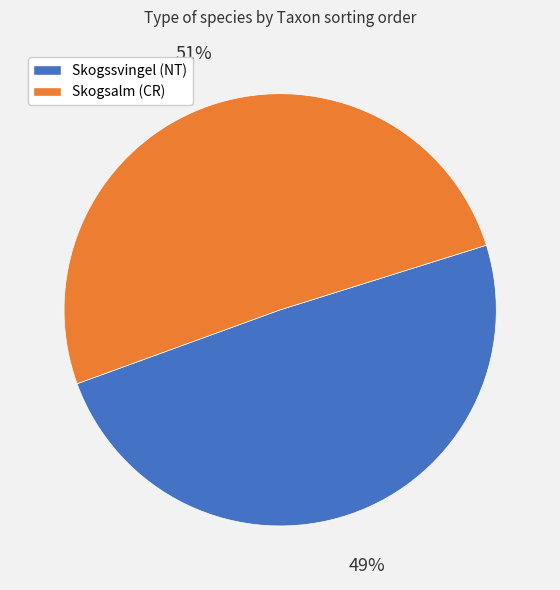

How many segments does this pie chart have?

2